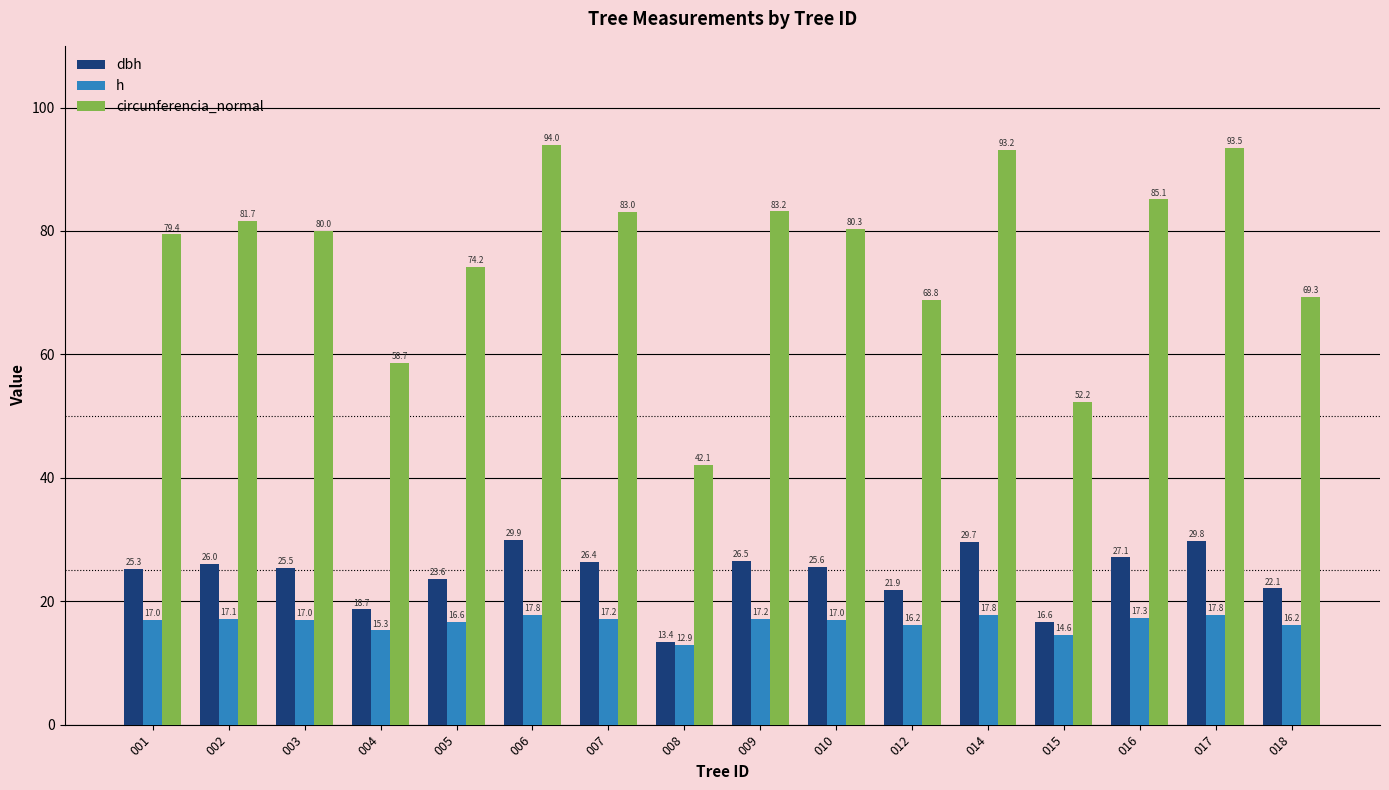

Which label corresponds to the smallest value in the chart?

008